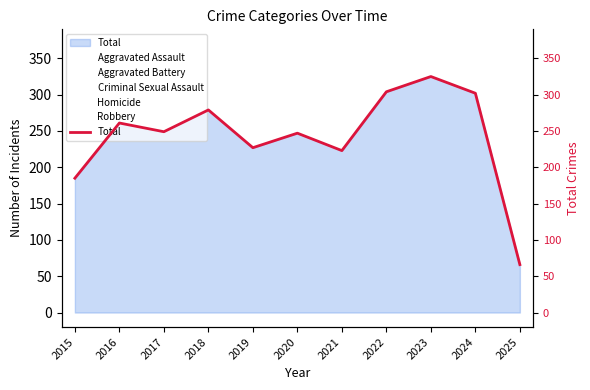

What is the maximum value shown in the chart?

325